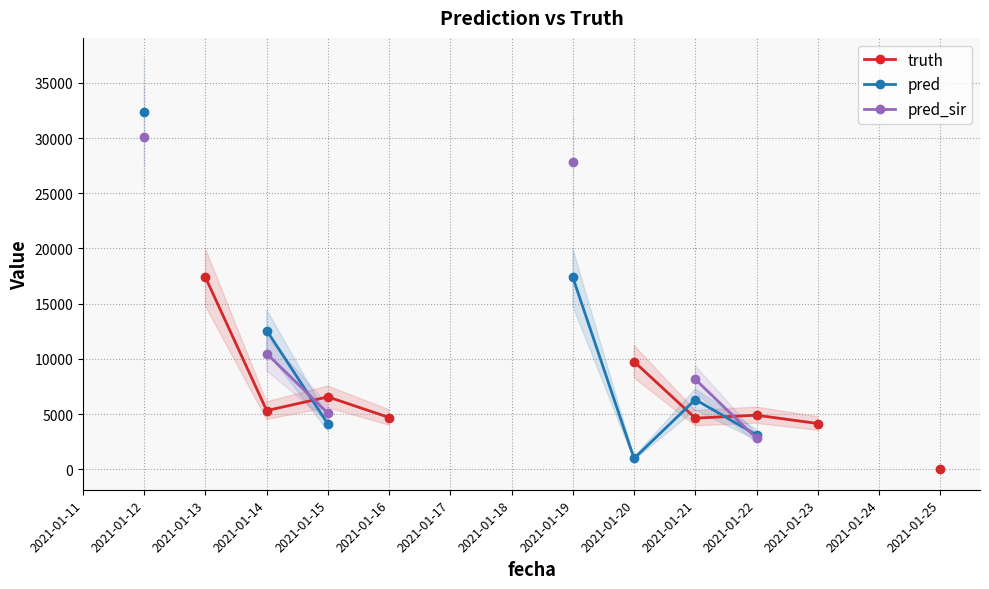

Rank the series by their average value, from lowest to highest.

truth, pred, pred_sir